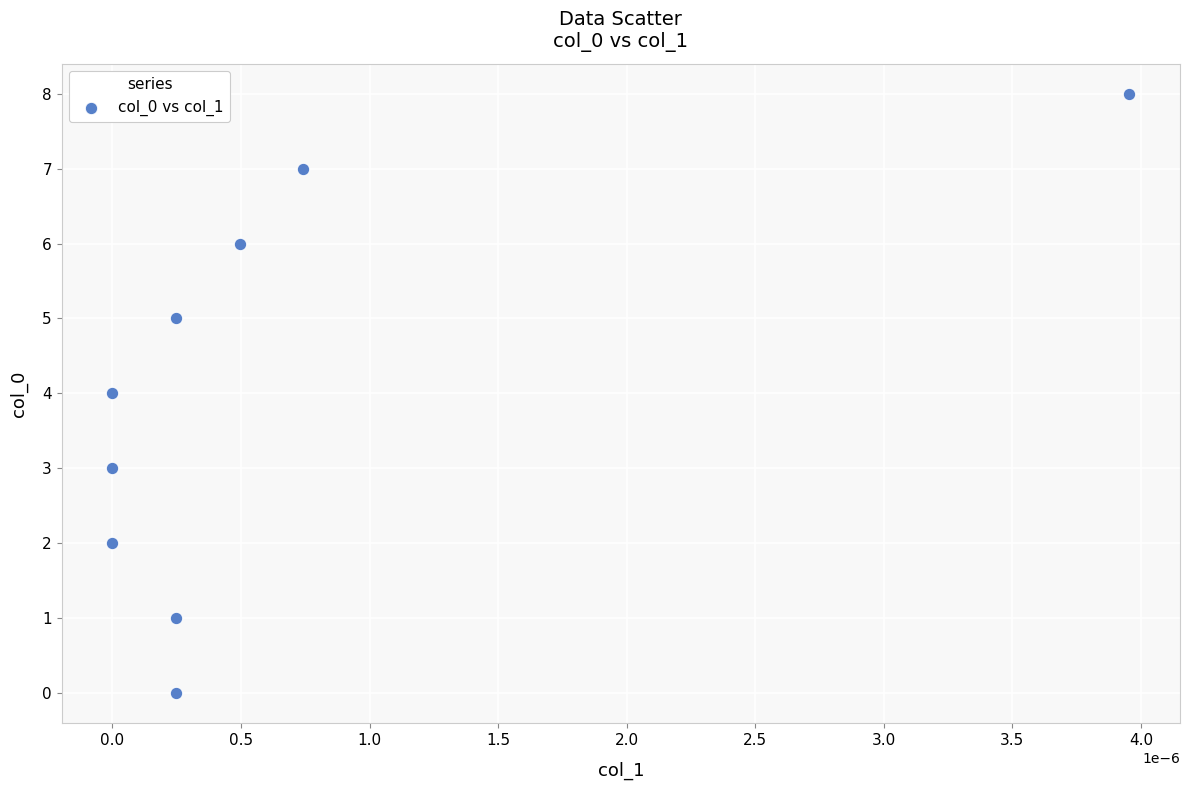

What is the average Y value?

4